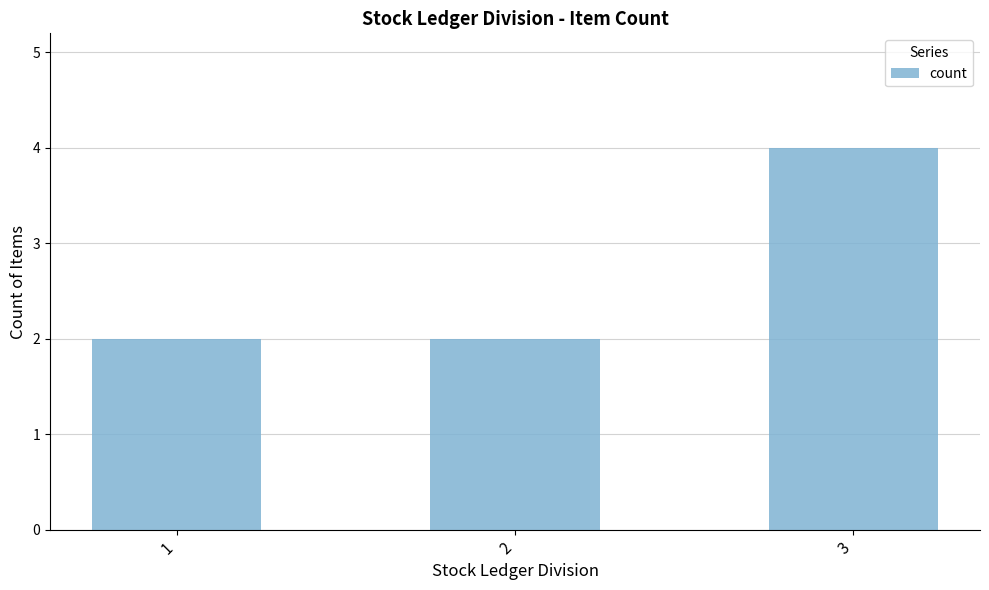

Reading left to right, what are all the values shown in this chart?

2	2	4